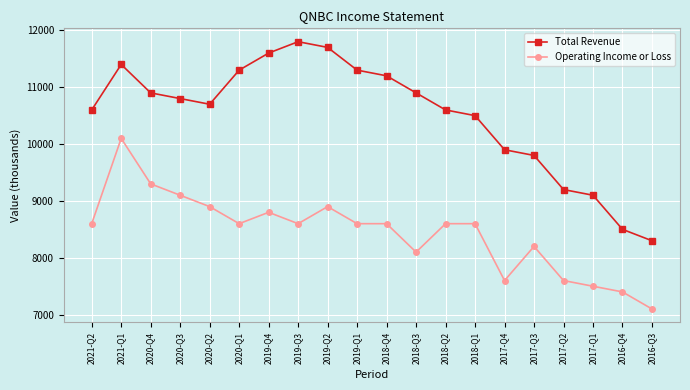

At which label does Operating Income or Loss reach its peak?

2021-Q1